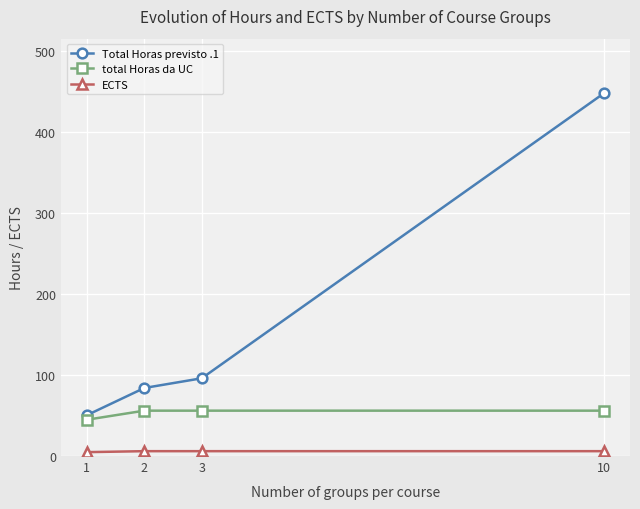

True or false: total Horas da UC has a value of 44.8 at 1.

True